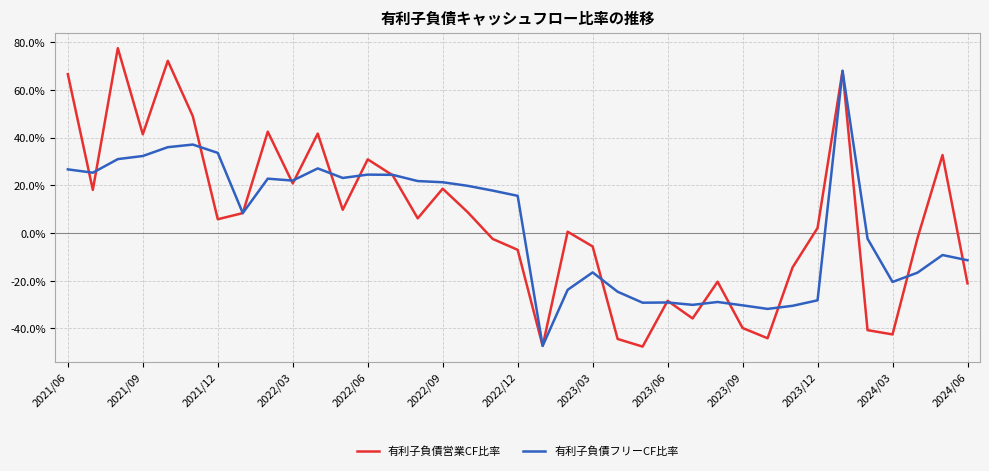

List the series in order of their peak value, lowest first.

有利子負債フリーCF比率, 有利子負債営業CF比率